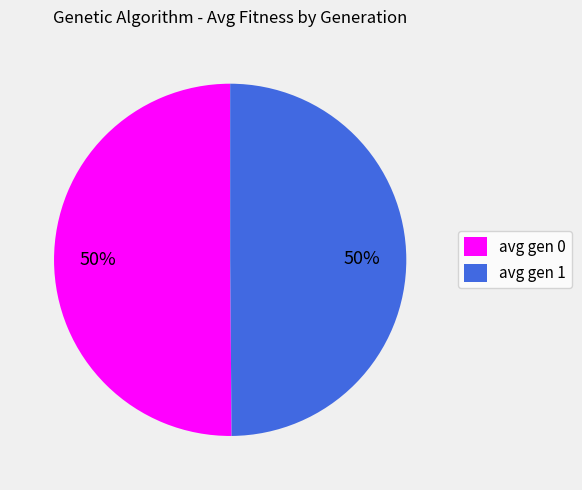

Is the sum of avg gen 1 and avg gen 0 greater than half?

Yes